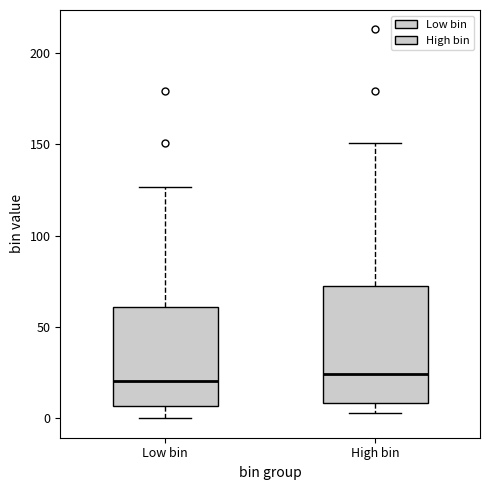

Which box is the tallest, from its lower edge to its upper edge?

High bin